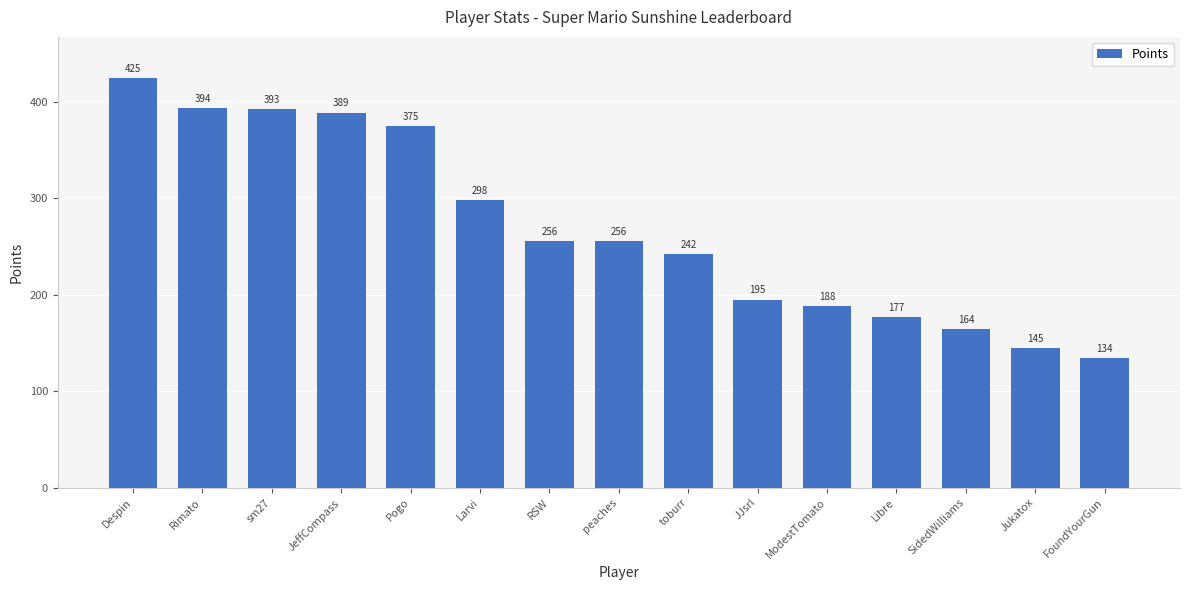

Which has a higher value, ModestTomato or JJsrl?

JJsrl